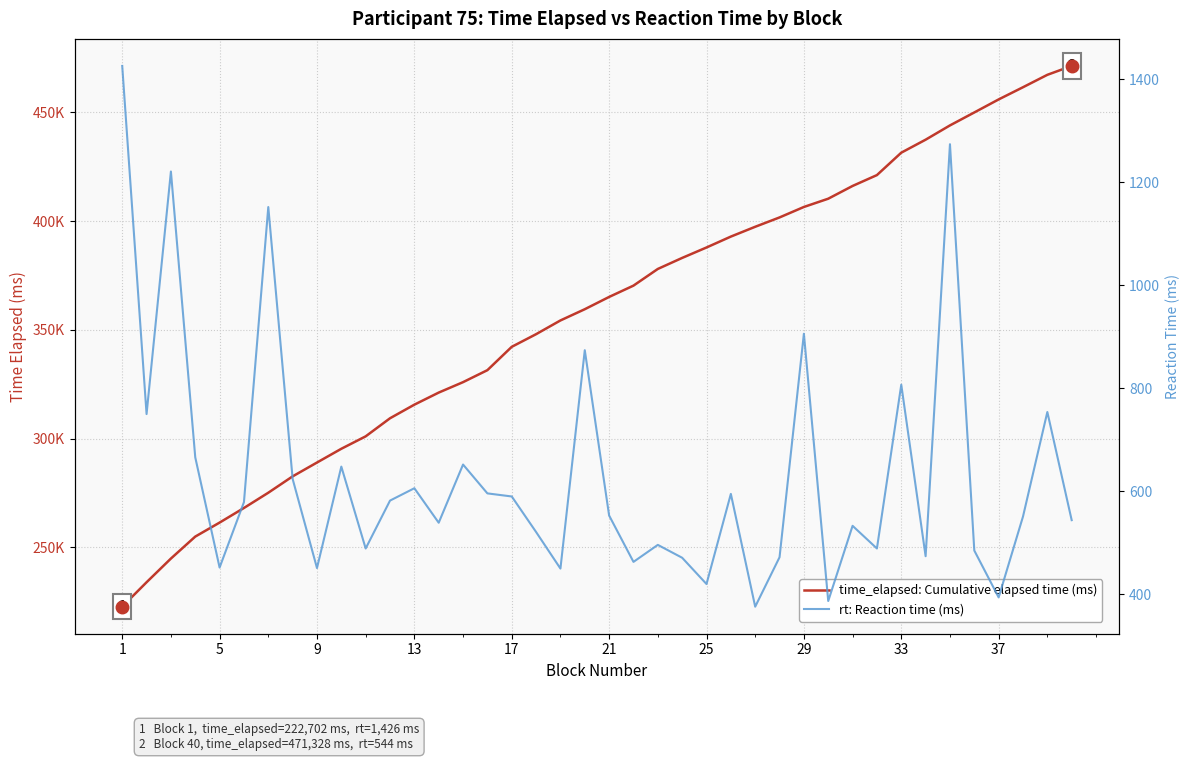

Is it true that rt: Reaction time (ms) equals 861 at 22?

False